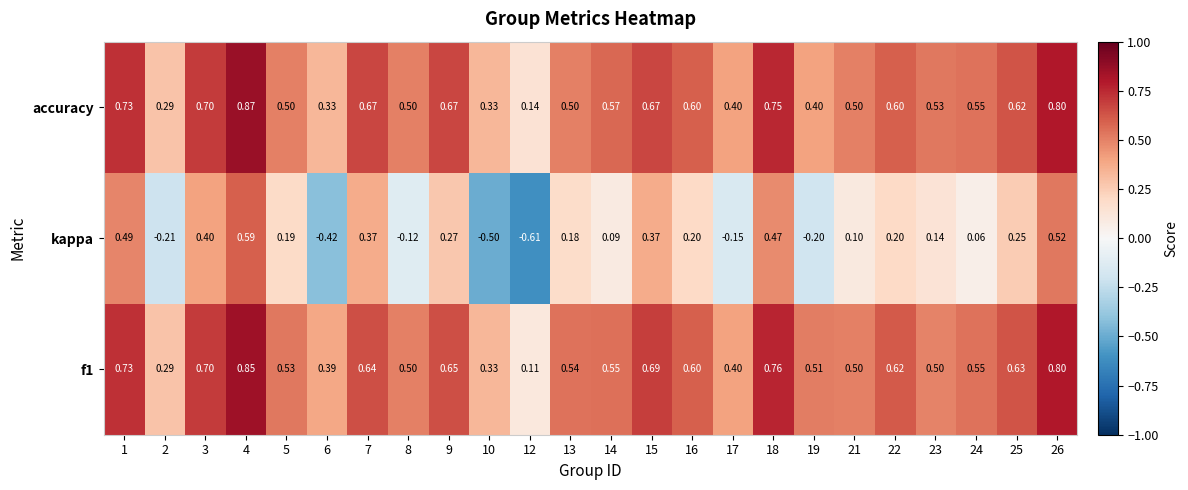

Rank the series at 22 from lowest to highest value.

kappa, accuracy, f1